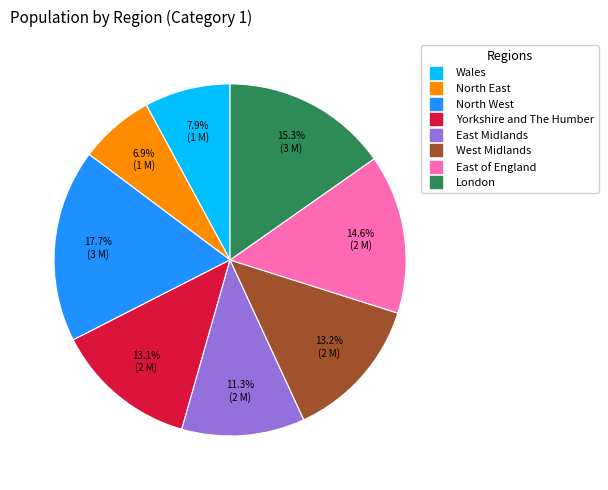

Does East Midlands represent more than half of the total?

No